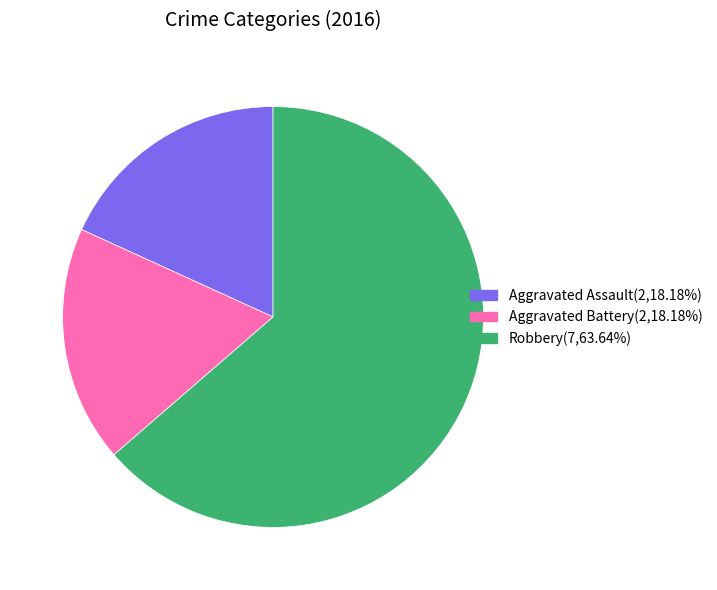

How many slices are in this pie chart?

3